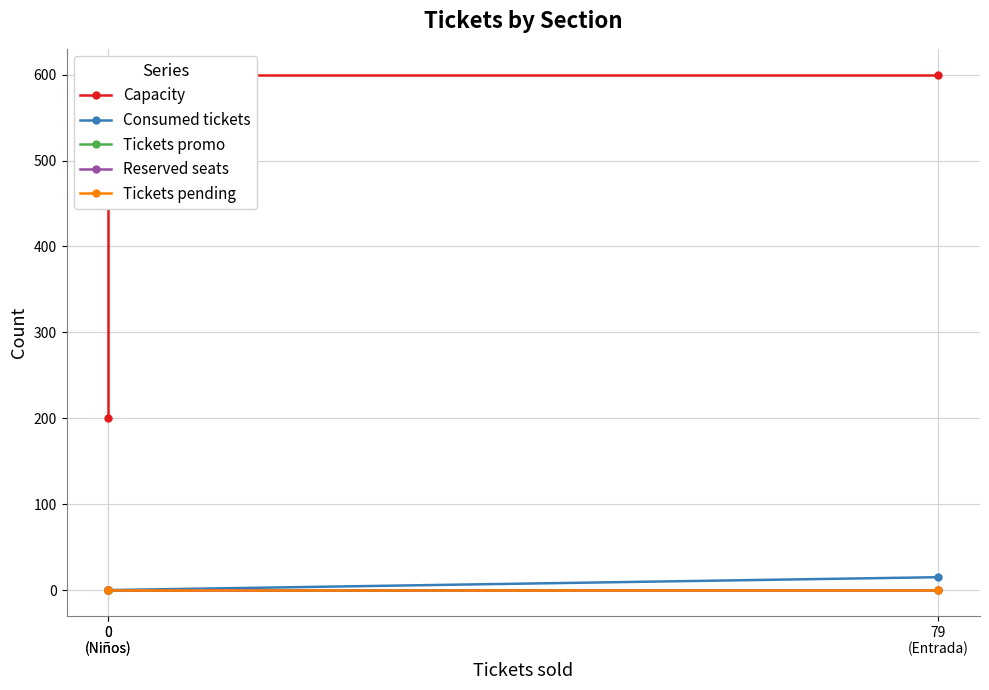

What is the label of the 1st point from the right?

79
(Entrada)